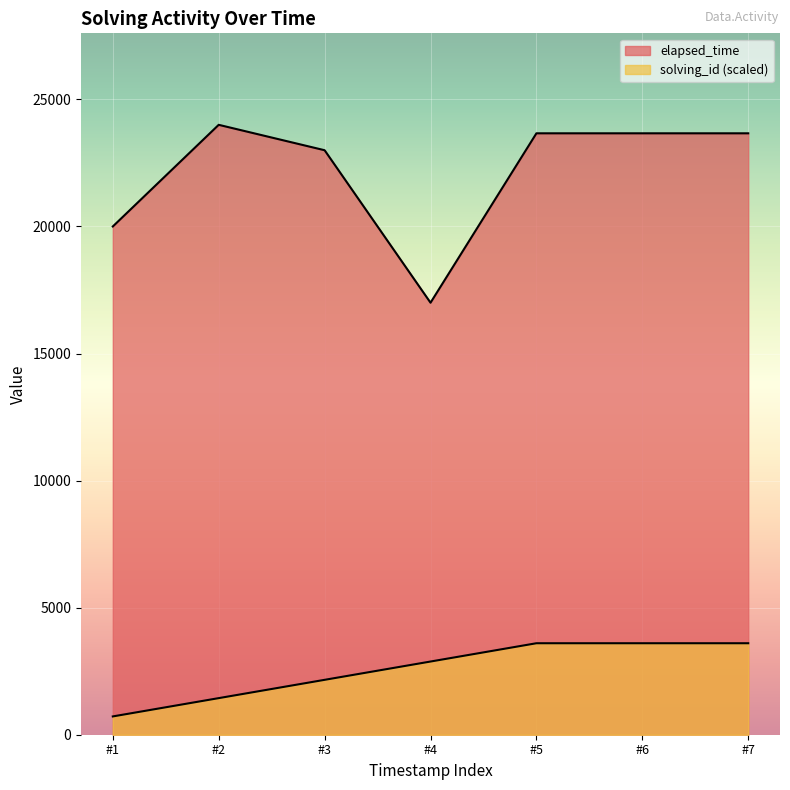

In elapsed_time, how many points are lower than both neighbors (excluding endpoints)?

1